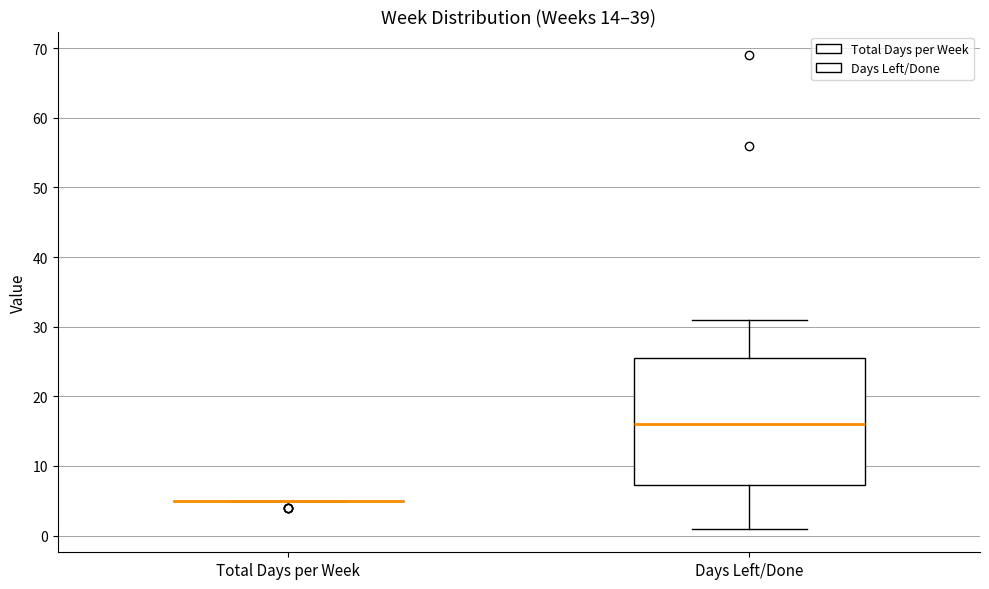

Comparing the boxes themselves (not the whiskers), which one is the tallest?

Days Left/Done